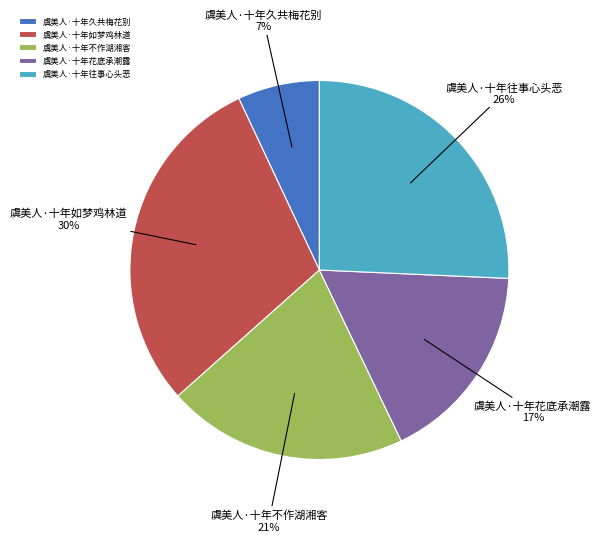

To the nearest percent, what is the average slice percentage?

20%